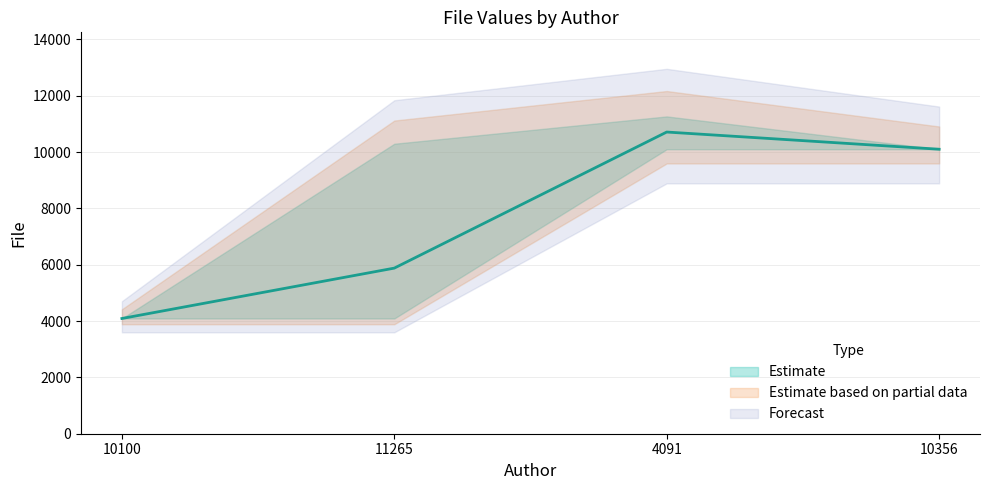

Between 10100 and 4091, which is larger?

4091